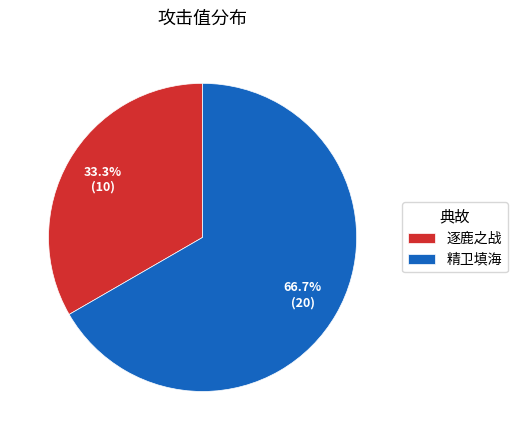

To the nearest percent, what portion does 精卫填海 represent?

67%